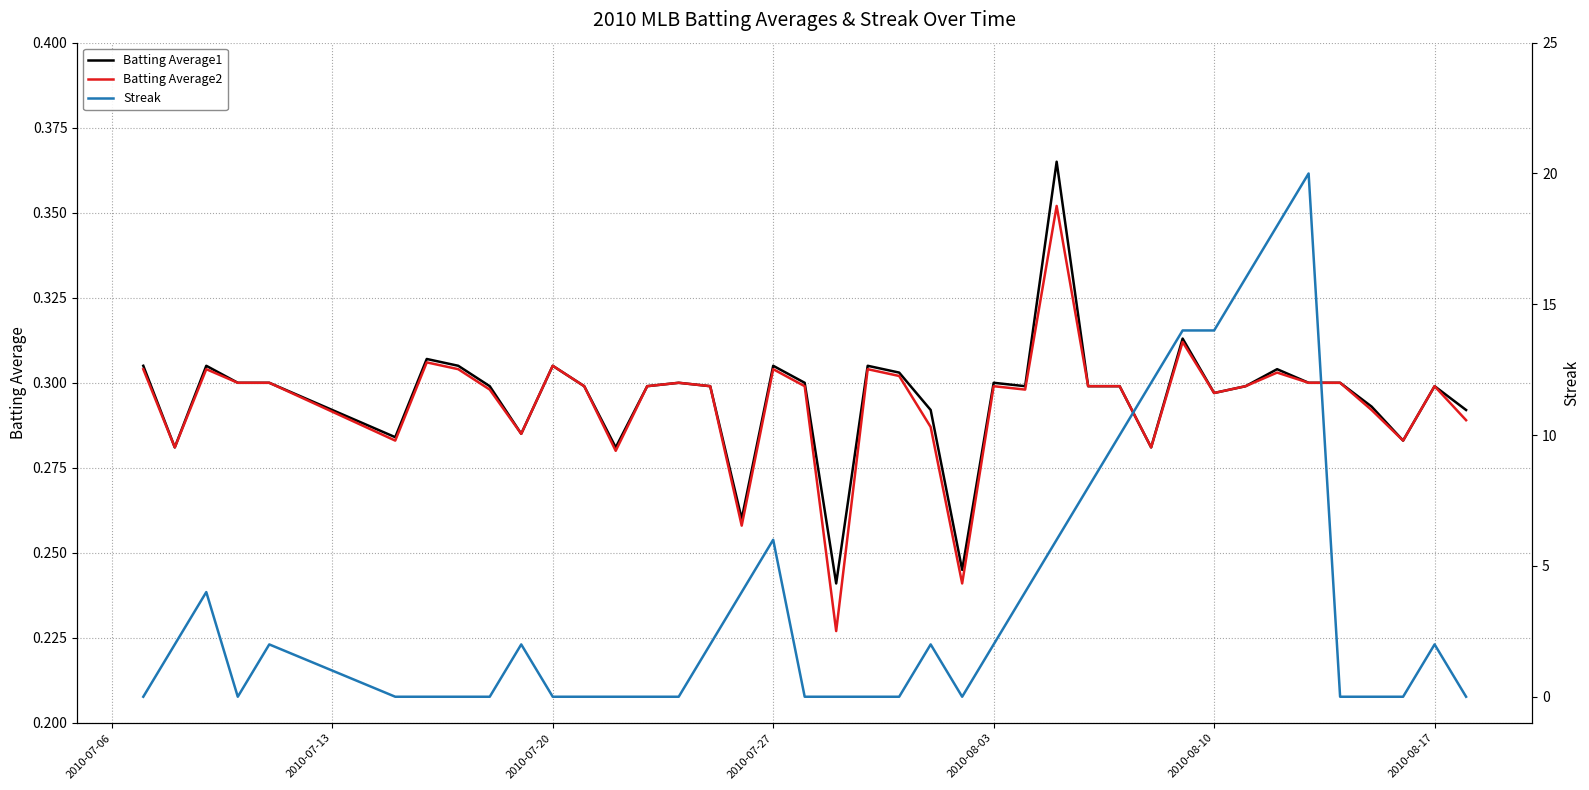

True or false: Batting Average1 has a value of 0.3 at 2010-08-03.

True